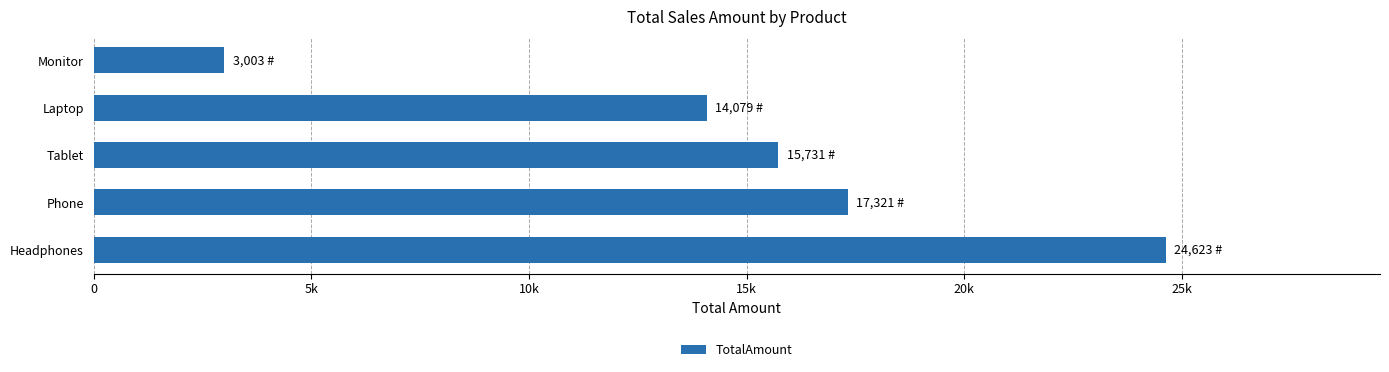

Does the chart contain any negative values?

No